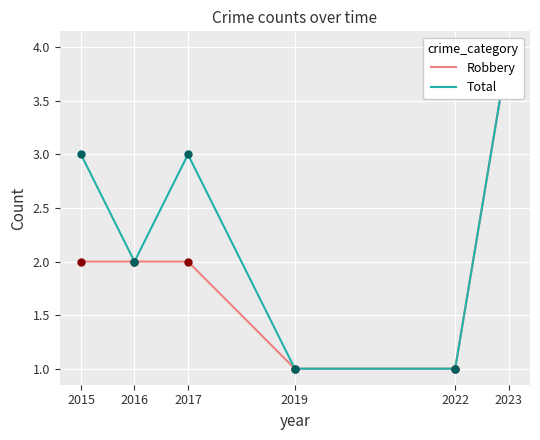

Which series contains the lowest Y value?

Robbery